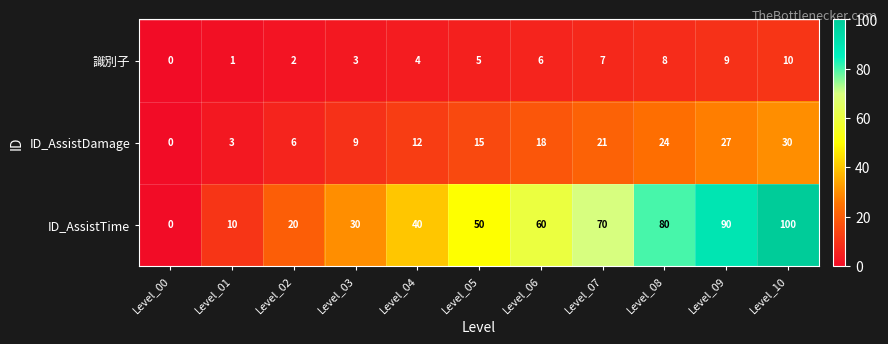

What is the difference between the maximum and second lowest values in the ID_AssistDamage series?

27